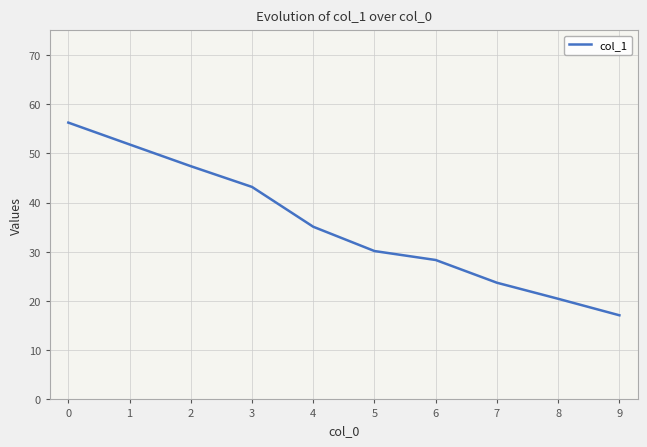

The chart shows a value of 47.4 at 2. True or false?

True